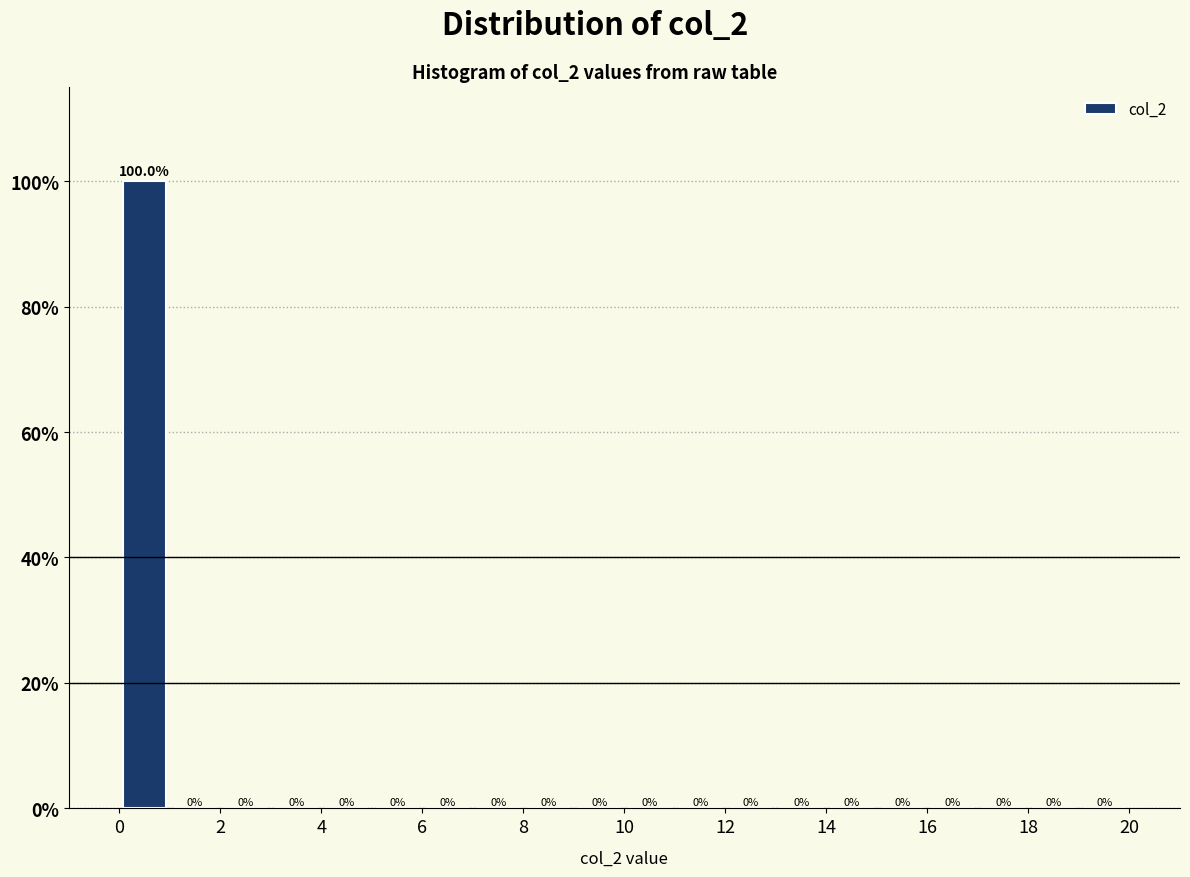

Reading left to right, transcribe this chart: for each bar, give the range it covers on the x-axis and its height.

0 to 1: 100.0
1 to 2: 0.0
2 to 3: 0.0
3 to 4: 0.0
4 to 5: 0.0
5 to 6: 0.0
6 to 7: 0.0
7 to 8: 0.0
8 to 9: 0.0
9 to 10: 0.0
10 to 11: 0.0
11 to 12: 0.0
12 to 13: 0.0
13 to 14: 0.0
14 to 15: 0.0
15 to 16: 0.0
16 to 17: 0.0
17 to 18: 0.0
18 to 19: 0.0
19 to 20: 0.0